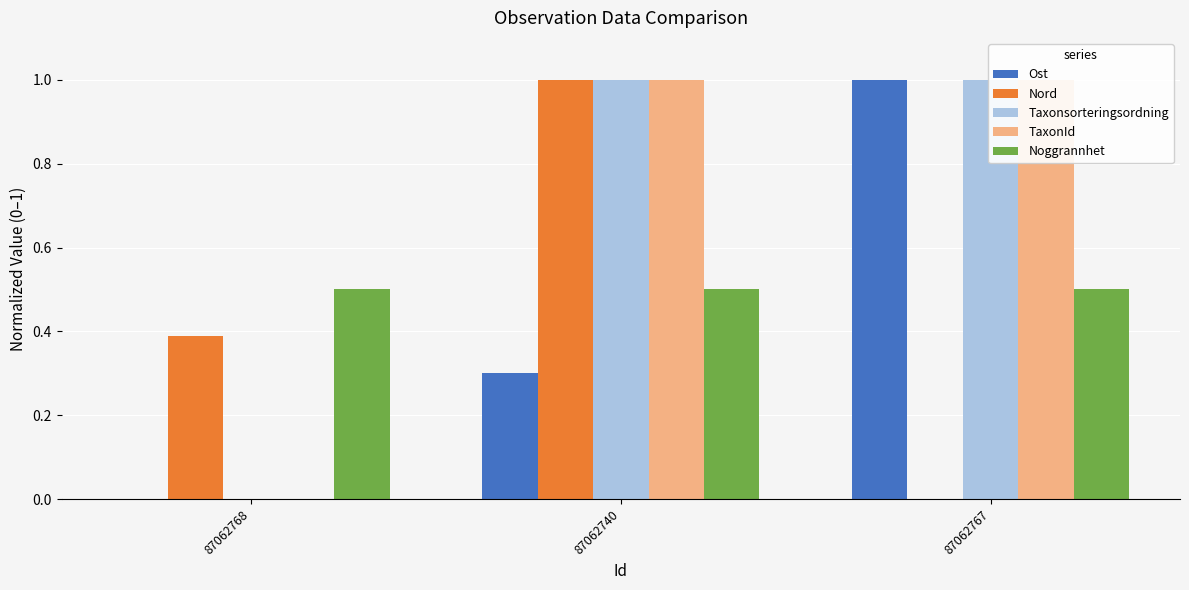

What position from the left is 87062768?

1